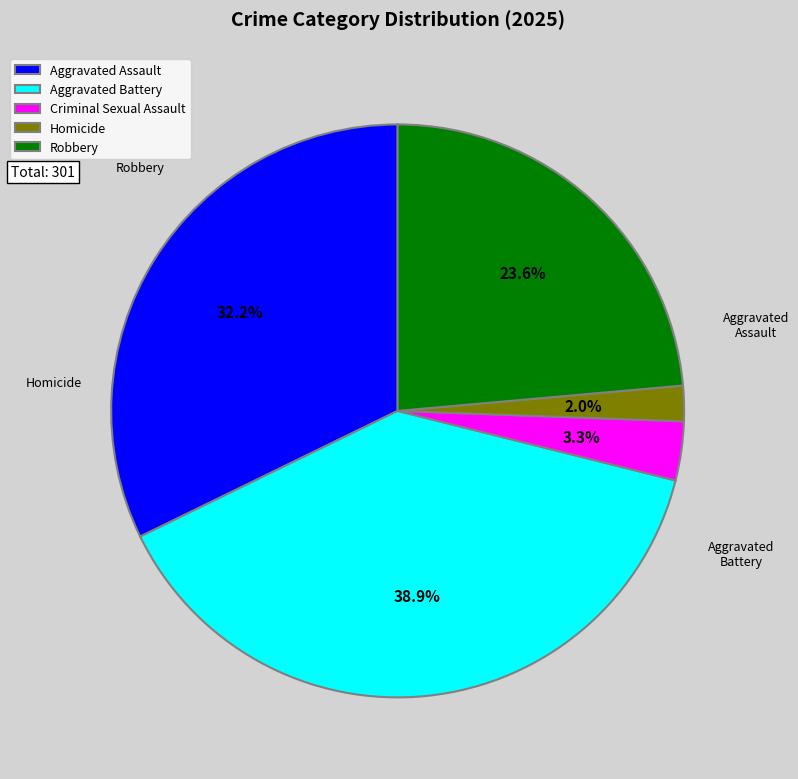

Is there a majority slice in this chart?

No